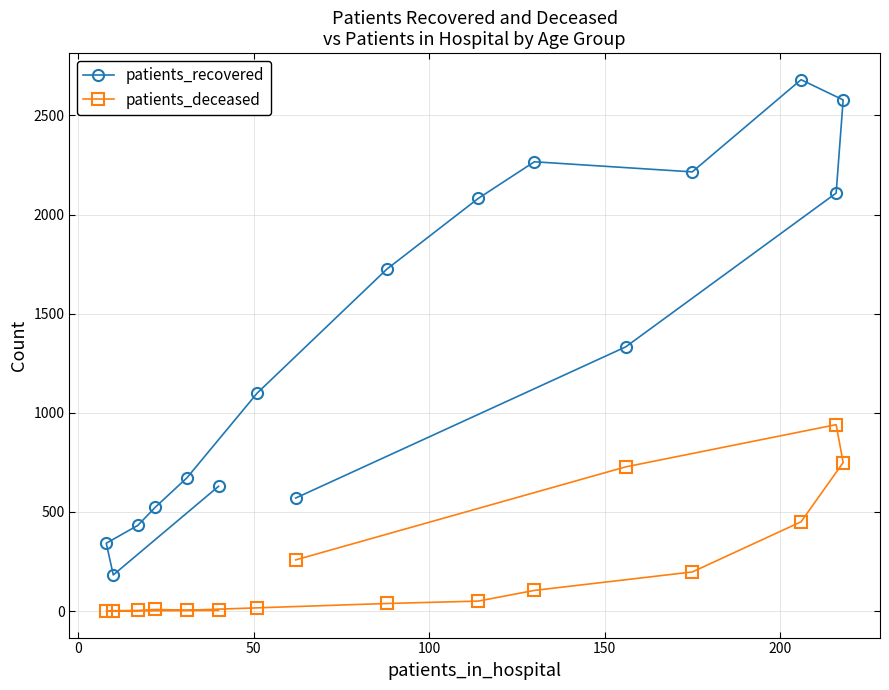

Which series has the widest spread of values?

patients_recovered